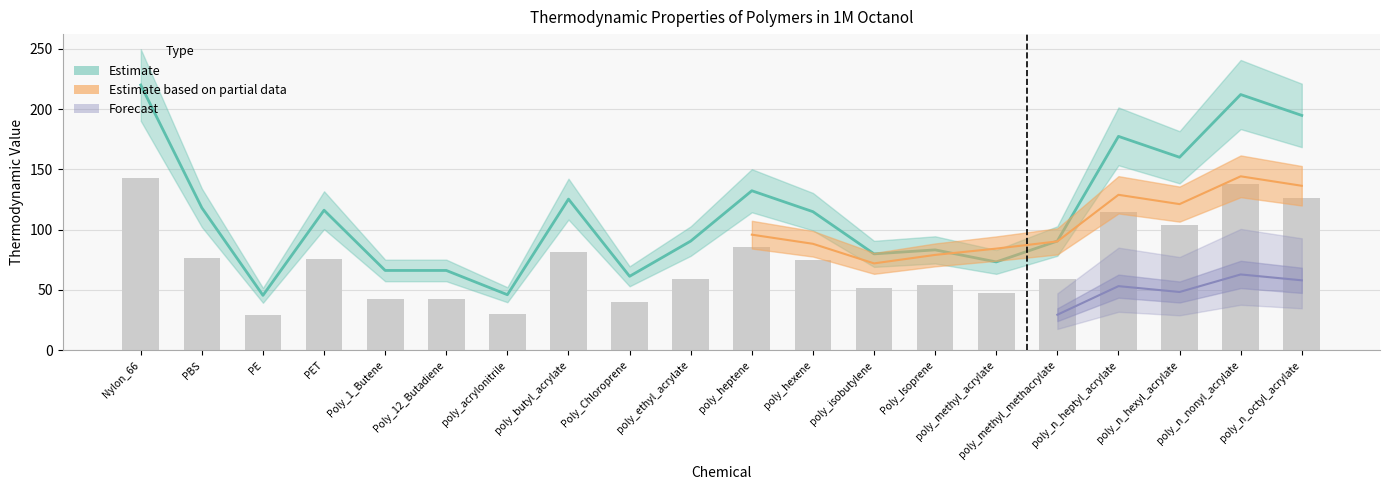

How many groups of bars are there?

20